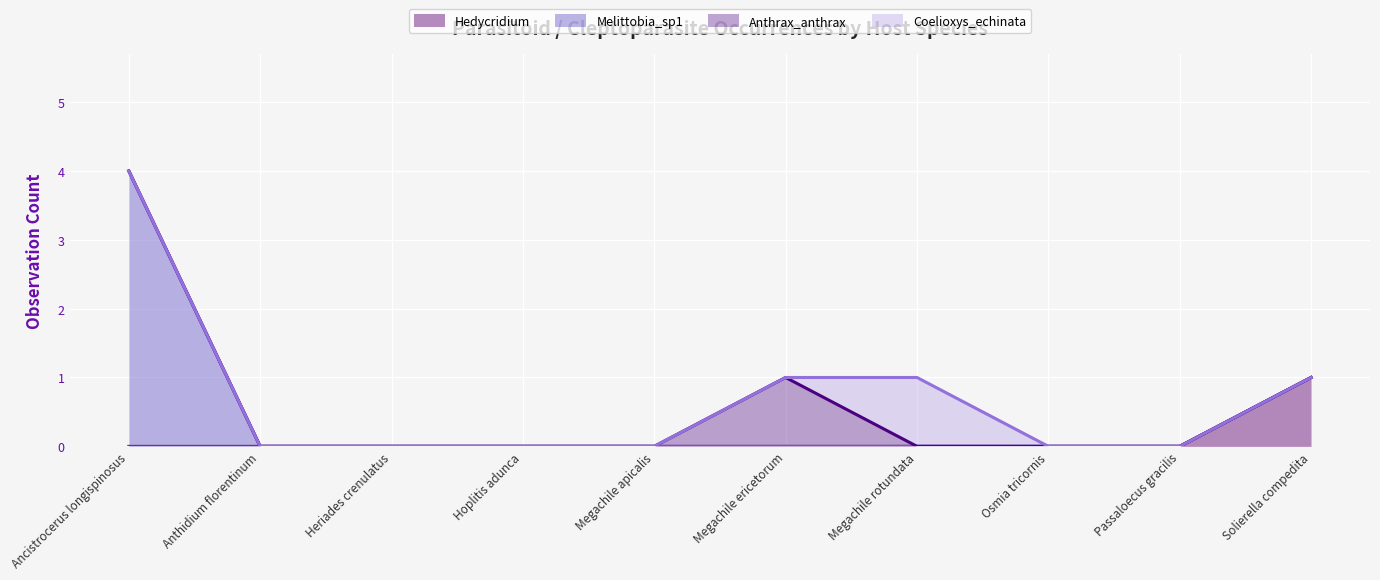

Which series has the largest total across all categories?

Melittobia_sp1